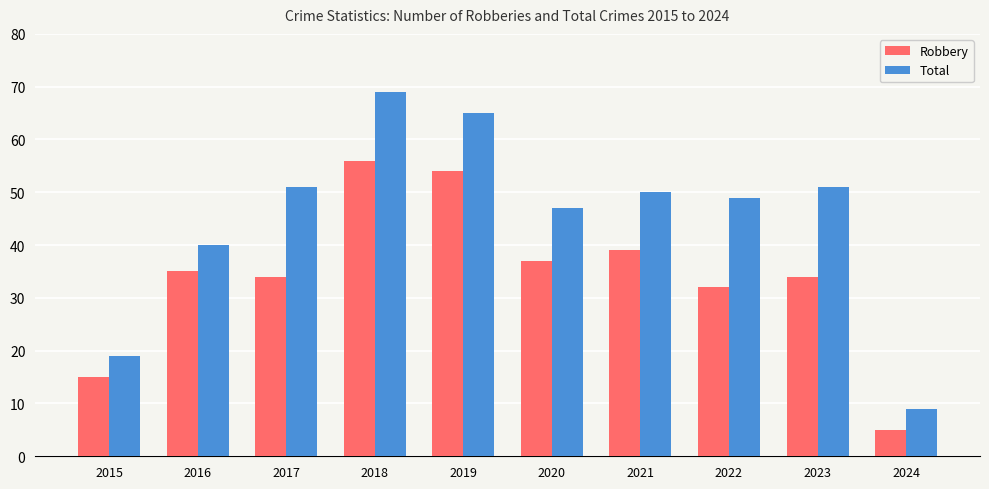

Reading left to right, extract all data points from this chart.

Robbery: 2015=15	2016=35	2017=34	2018=56	2019=54	2020=37	2021=39	2022=32	2023=34	2024=5
Total: 2015=19	2016=40	2017=51	2018=69	2019=65	2020=47	2021=50	2022=49	2023=51	2024=9